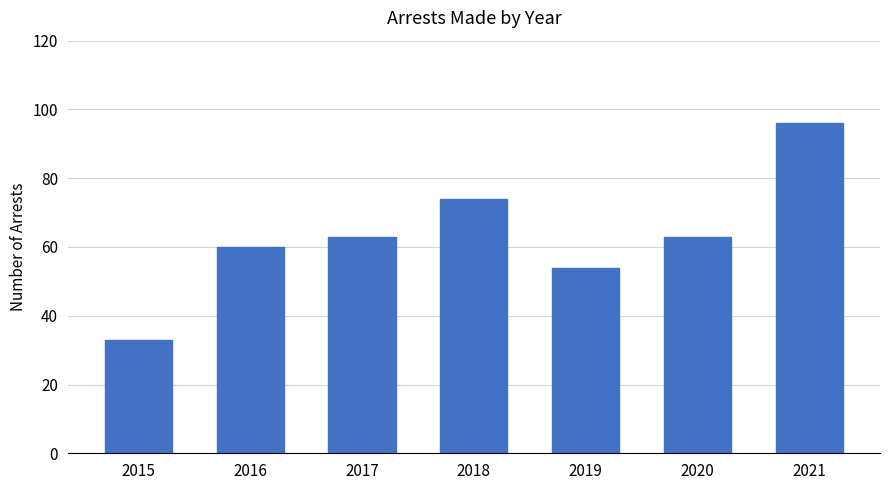

Reading left to right, transcribe all the data shown in this chart.

2015=33	2016=60	2017=63	2018=74	2019=54	2020=63	2021=96